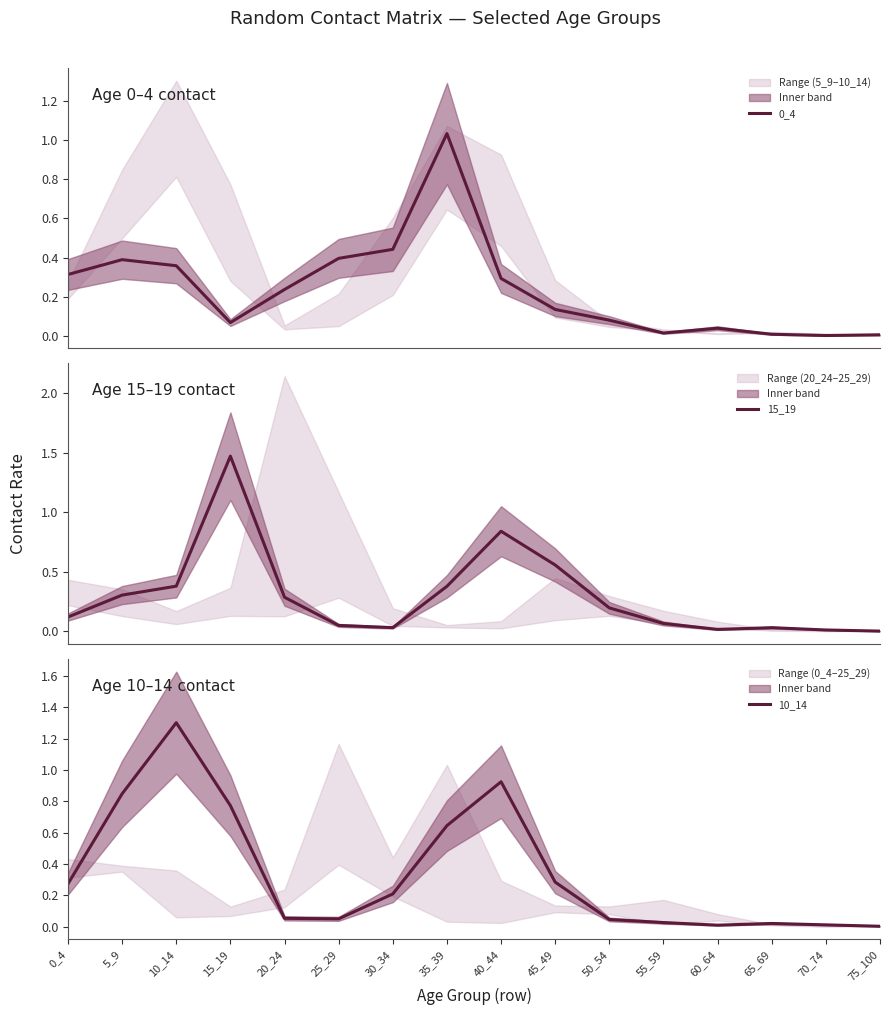

True or false: 15_19 and 10_14 cross at least once.

True